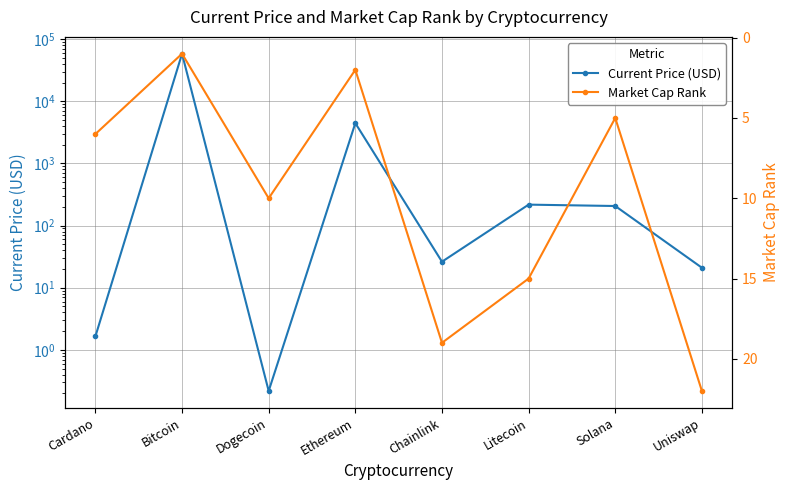

Which series ends up on top after the final intersection of Market Cap Rank and Current Price (USD)?

Market Cap Rank